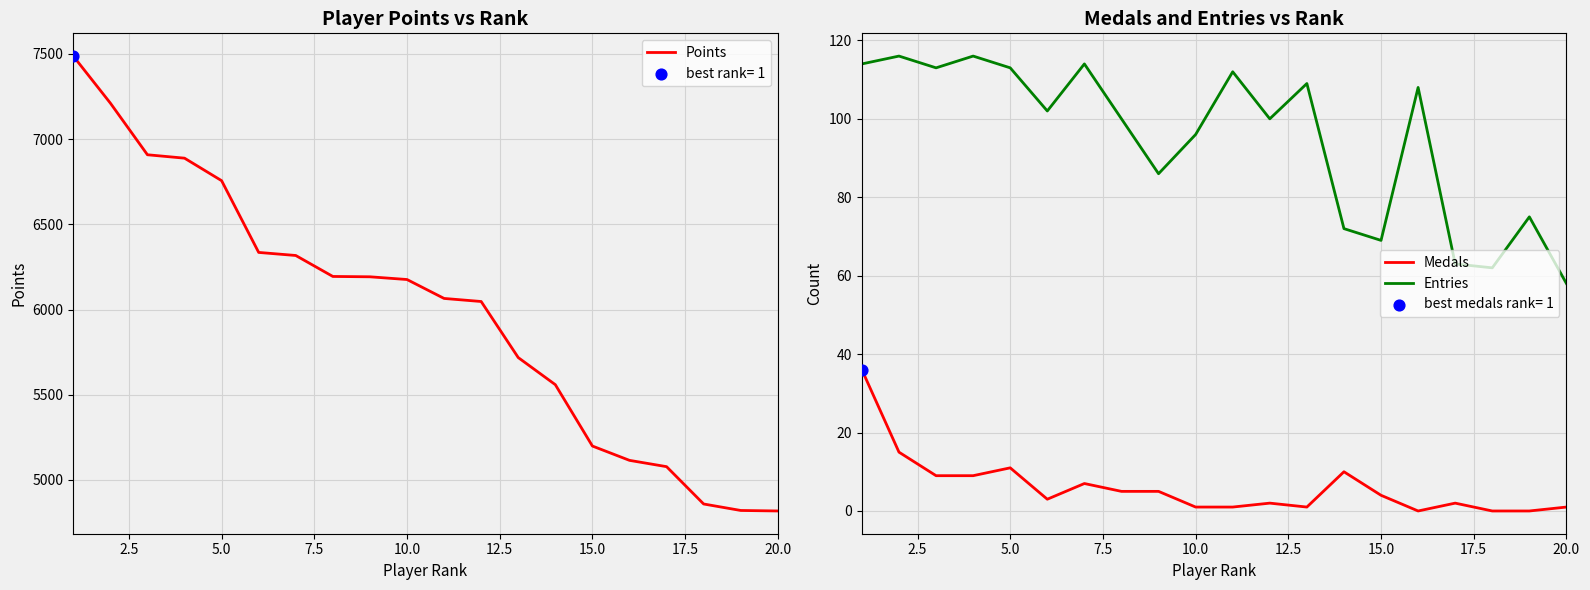

What is the maximum value for Points?

7487